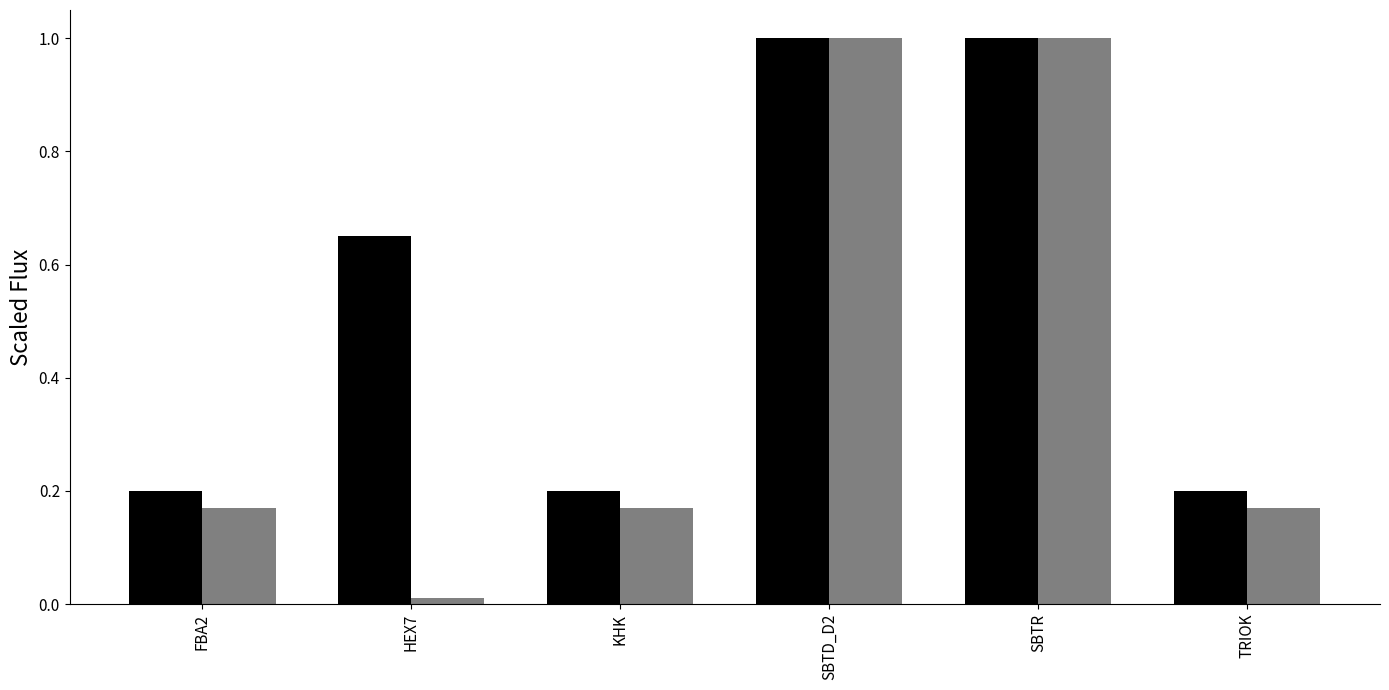

What is the total value across all series at FBA2?

0.4